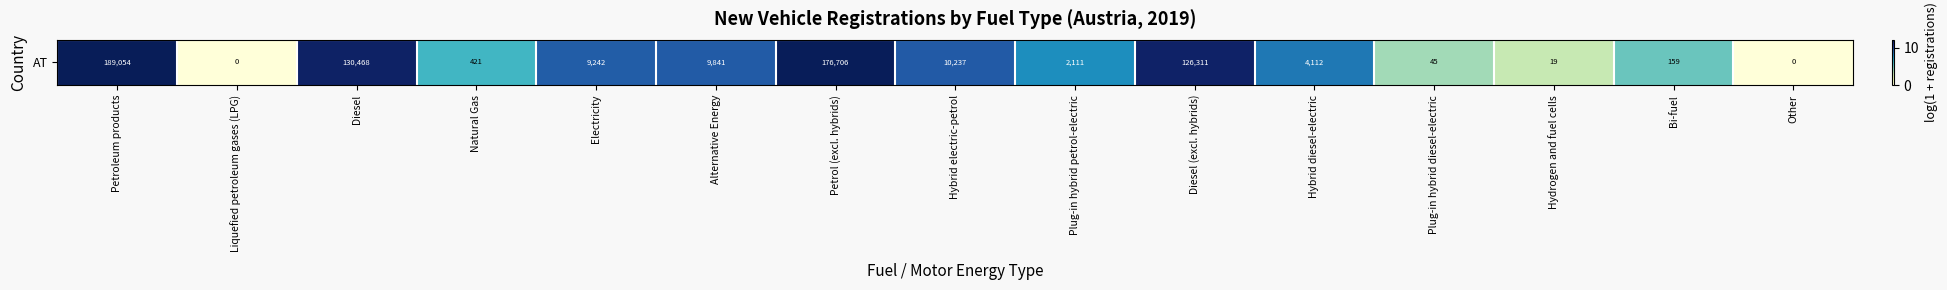

Reading left to right, list all the values displayed in this chart.

Petroleum products=12.1	Liquefied petroleum gases (LPG)=0.0	Diesel=11.8	Natural Gas=6.0	Electricity=9.1	Alternative Energy=9.2	Petrol (excl. hybrids)=12.1	Hybrid electric-petrol=9.2	Plug-in hybrid petrol-electric=7.7	Diesel (excl. hybrids)=11.7	Hybrid diesel-electric=8.3	Plug-in hybrid diesel-electric=3.8	Hydrogen and fuel cells=3.0	Bi-fuel=5.1	Other=0.0